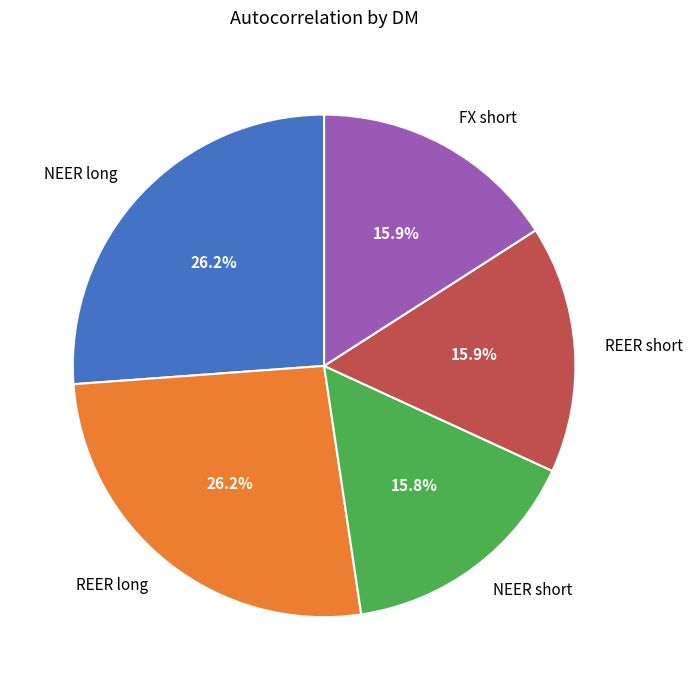

To the nearest percent, what is the difference between the REER short and REER long slice percentages?

10%